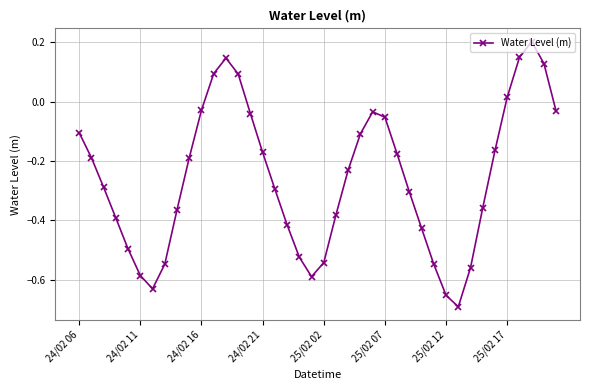

True or false: the data has more than 1 interior local peaks.

True